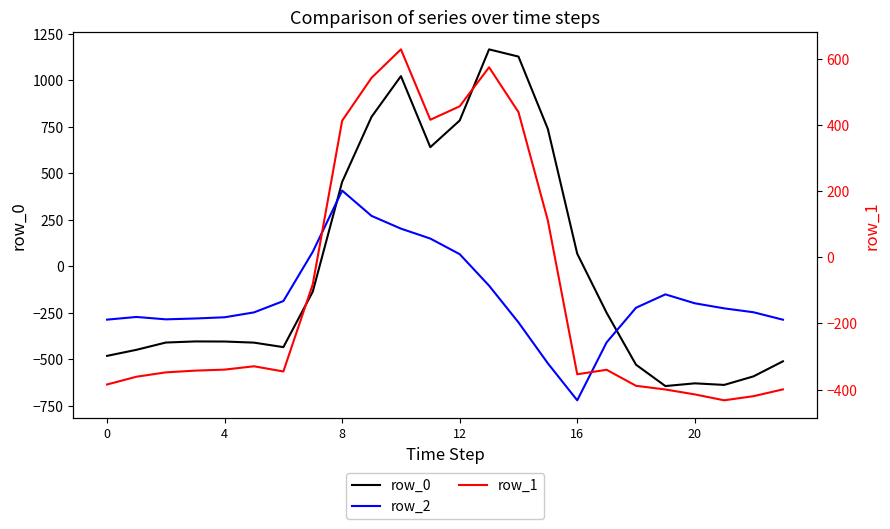

Reading left to right, transcribe all the data shown in this chart.

row_0: -482.0	-449.5	-410.3	-404.4	-404.9	-410.8	-435.0	-136.4	454.2	804.0	1023.2	640.9	784.4	1167.2	1128.3	739.0	67.6	-250.3	-529.6	-644.5	-629.9	-638.4	-592.3	-511.3
row_2: -287.1	-272.7	-285.5	-281.0	-274.4	-248.1	-187.1	77.9	407.2	271.1	202.5	149.1	65.2	-104.4	-301.9	-522.2	-721.2	-409.5	-223.1	-151.1	-199.2	-226.4	-247.4	-287.5
row_1: -384.6	-361.1	-347.9	-342.7	-339.6	-329.5	-345.2	-81.6	412.6	542.1	628.1	415.4	456.1	574.0	438.6	111.1	-353.7	-340.1	-388.5	-399.7	-414.5	-432.4	-419.9	-399.4